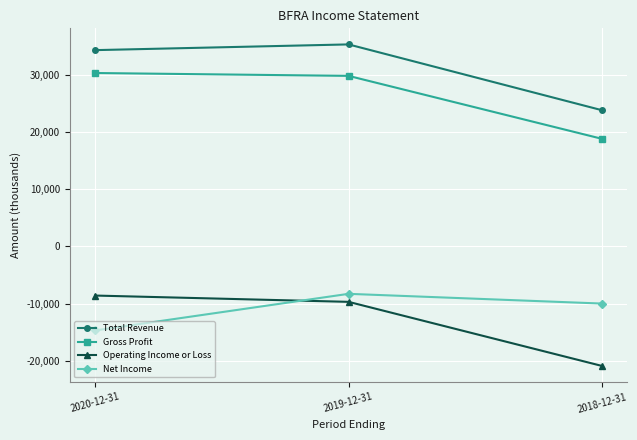

At which label does Gross Profit first exceed 29800?

2020-12-31